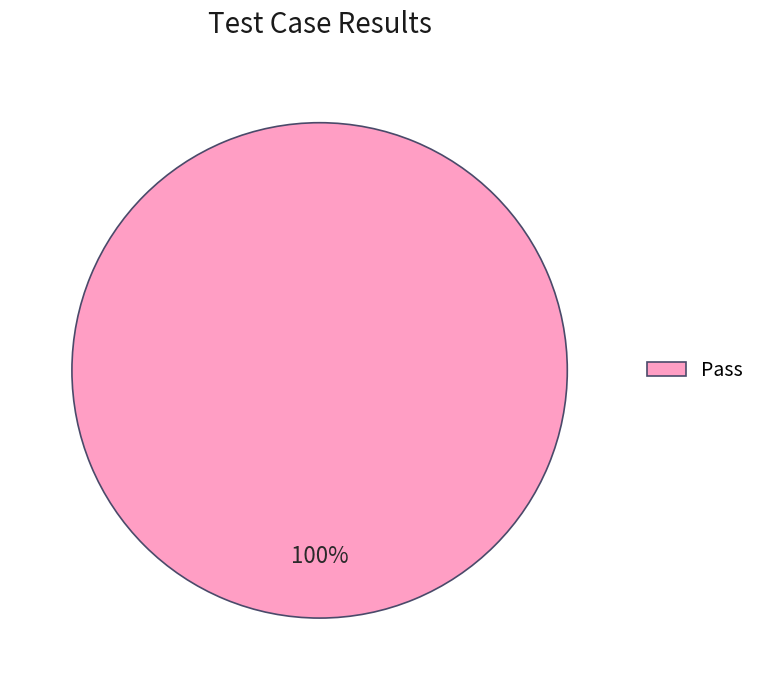

What percentage is the Pass slice, to the nearest percent?

100%